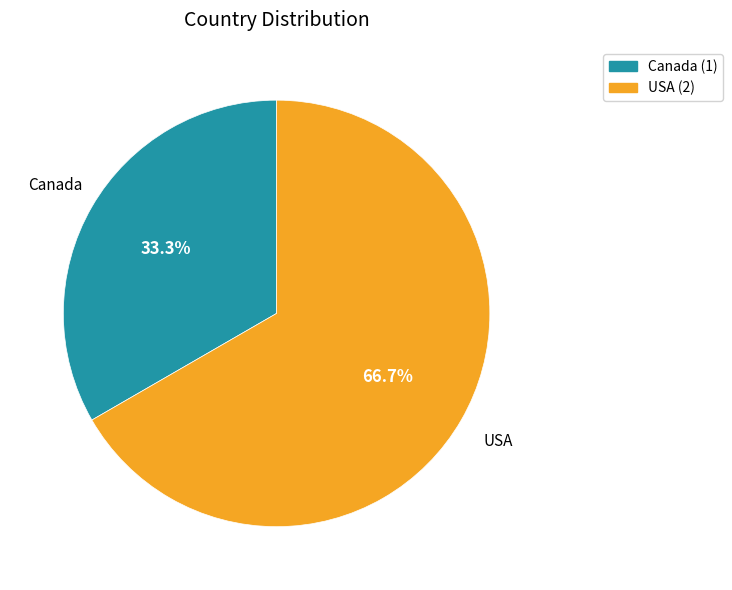

To the nearest percent, what percentage of the pie is Canada?

33%